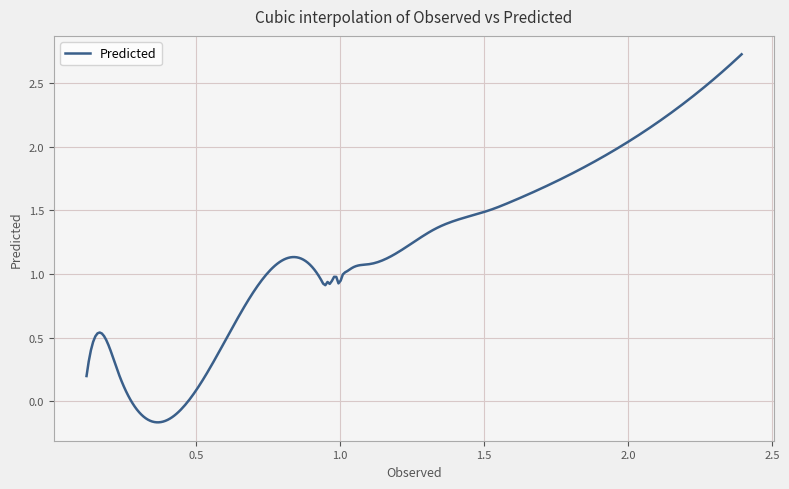

Is this an area chart (filled region under the line)?

No